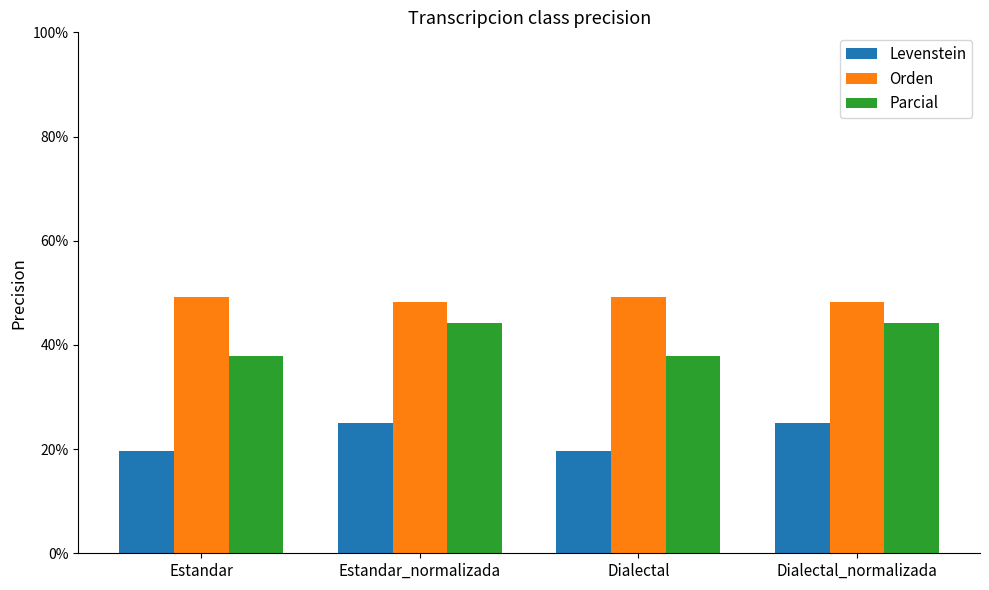

Are the bars grouped side by side (vs. stacked)?

Yes